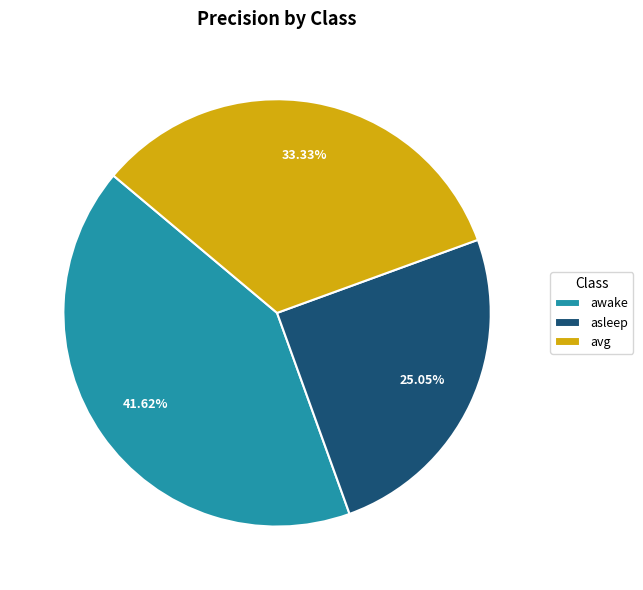

Which category has the smallest portion of the pie?

asleep